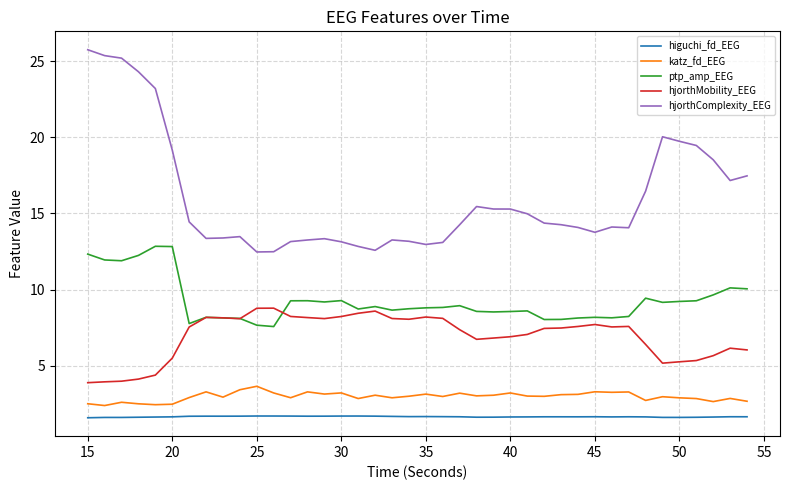

List the series in order of their peak value, highest first.

hjorthComplexity_EEG, ptp_amp_EEG, hjorthMobility_EEG, katz_fd_EEG, higuchi_fd_EEG